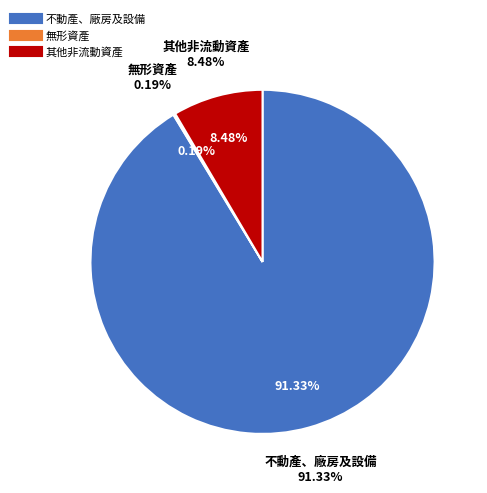

Is 無形資產 the majority of the pie?

No